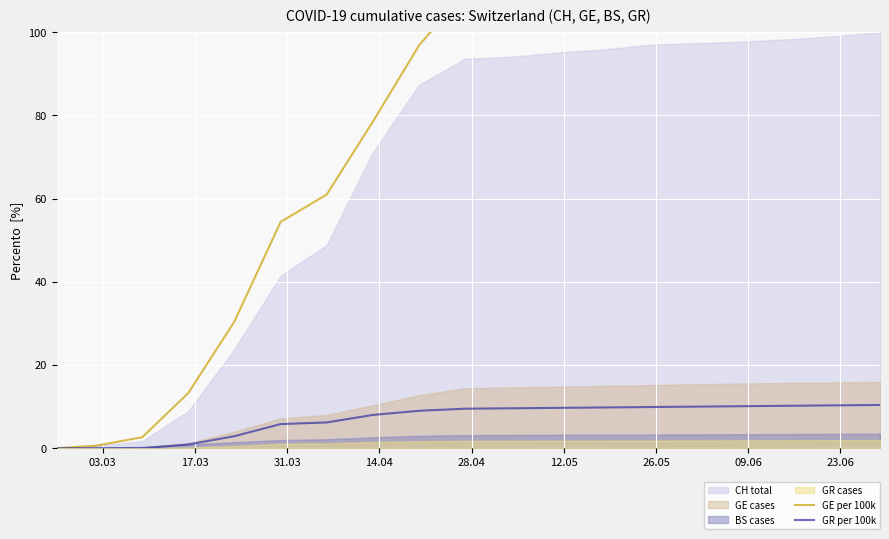

What is the highest value of the GR per 100k series?

10.4